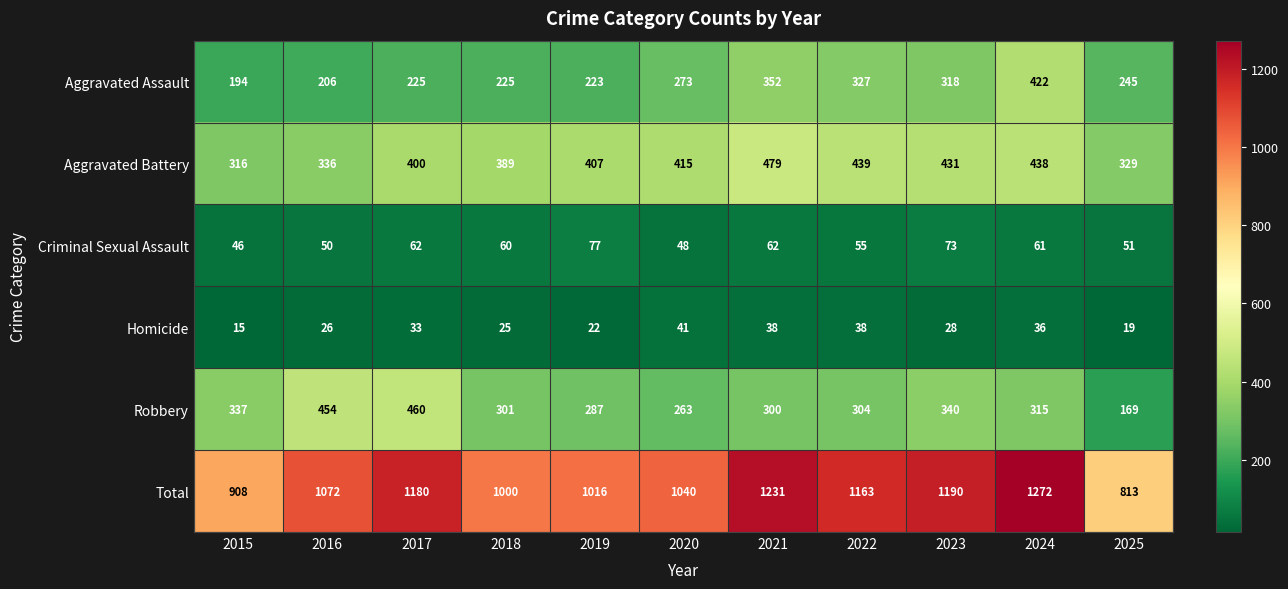

Which series has the largest range (max minus min)?

Total